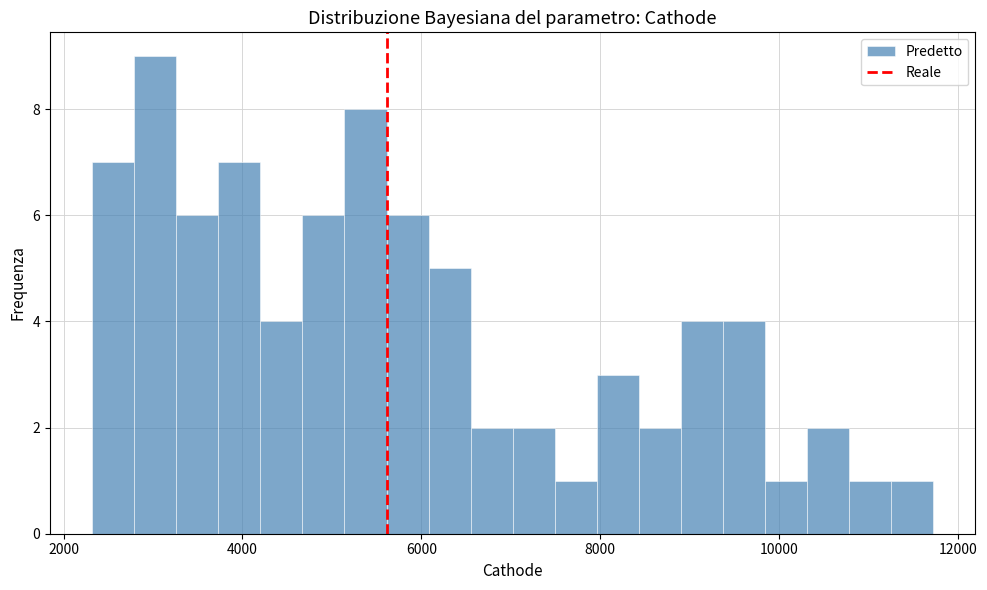

Read against the x-axis, roughly where is the centre of the tallest bar?

3000